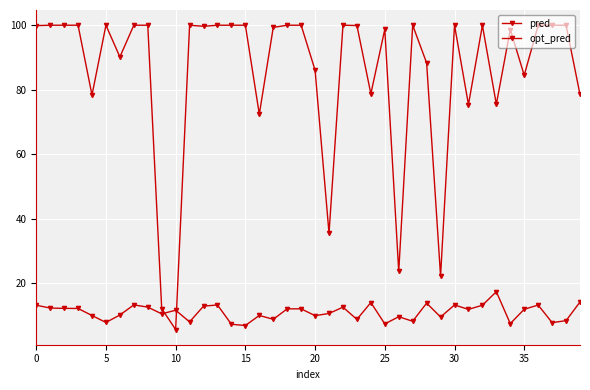

Does the chart display data point markers on the line(s)?

Yes